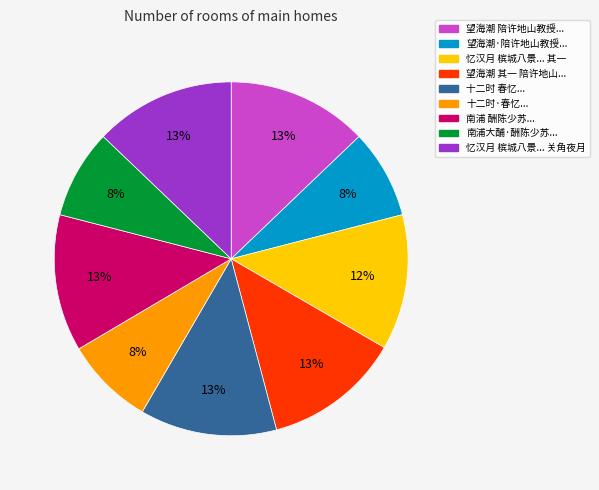

Is 忆汉月 槟城八景... 其一 the majority of the pie?

No